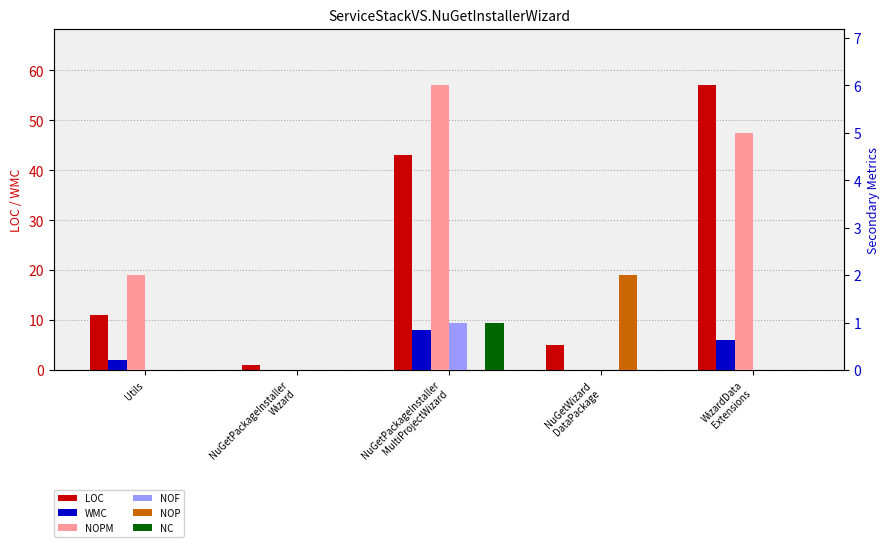

How many data points in NOPM are above 2?

2